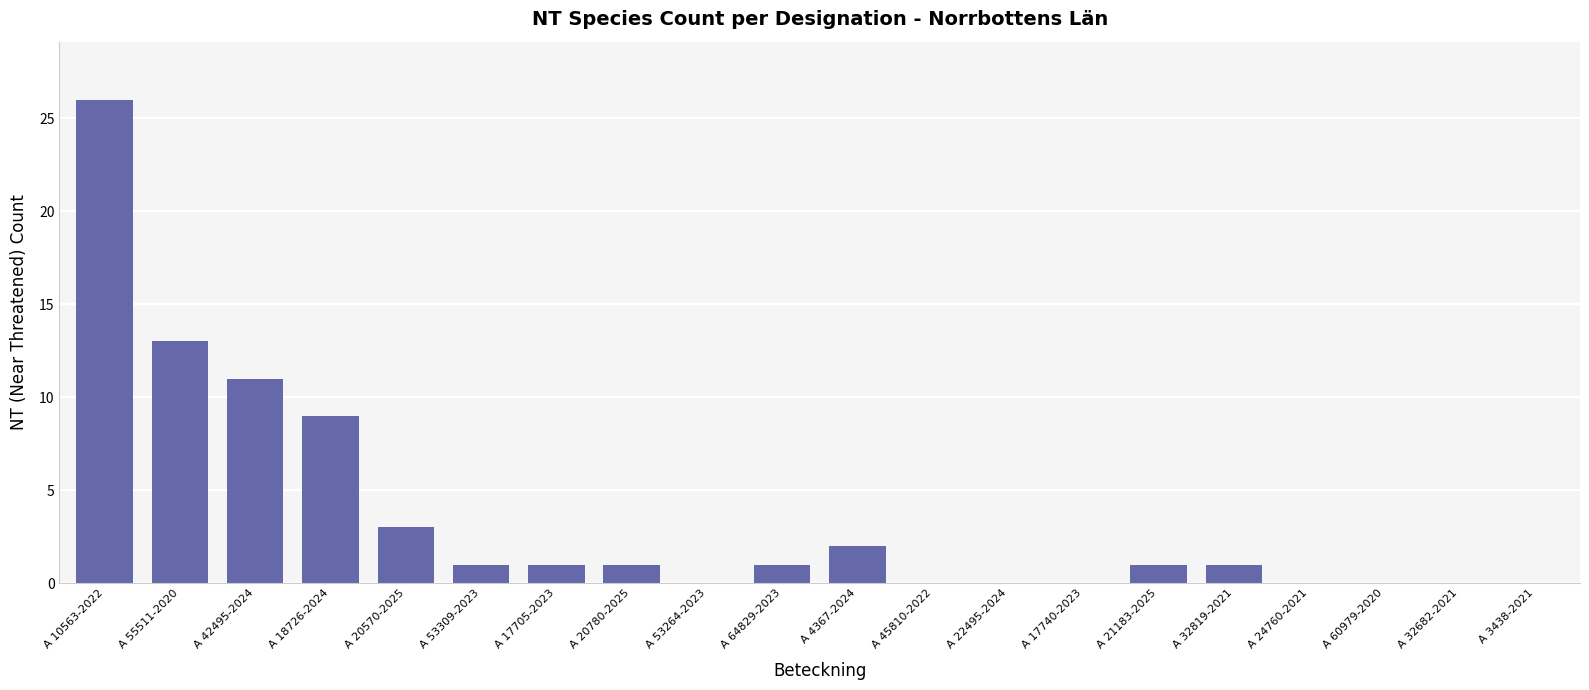

What is the maximum value shown in the chart?

26